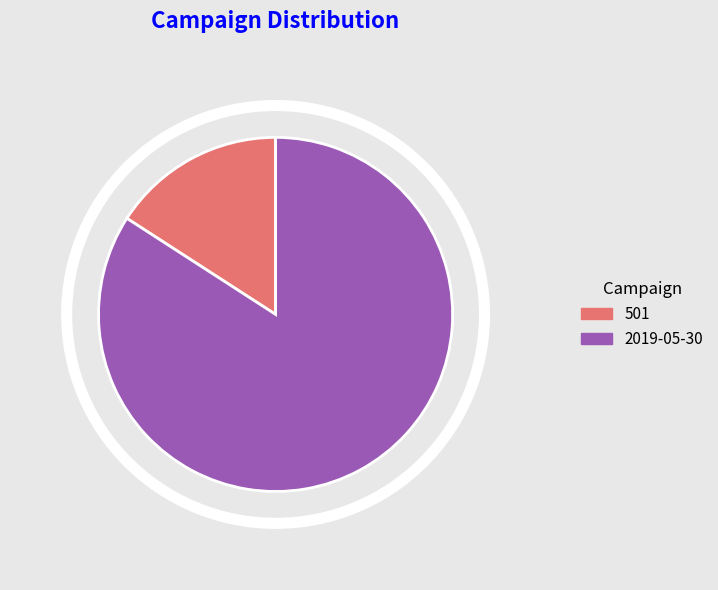

Rank the categories by value from lowest to highest.

501, 2019-05-30